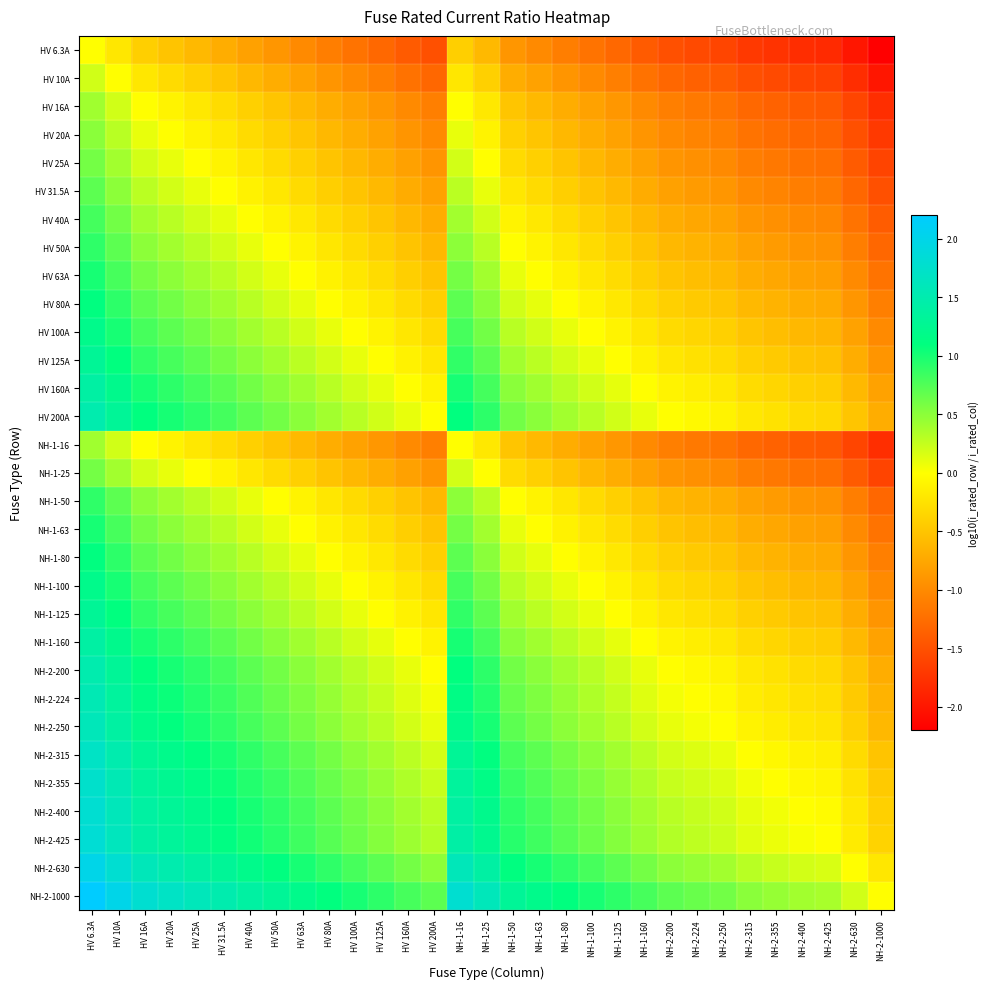

How many data points does each series have?

31